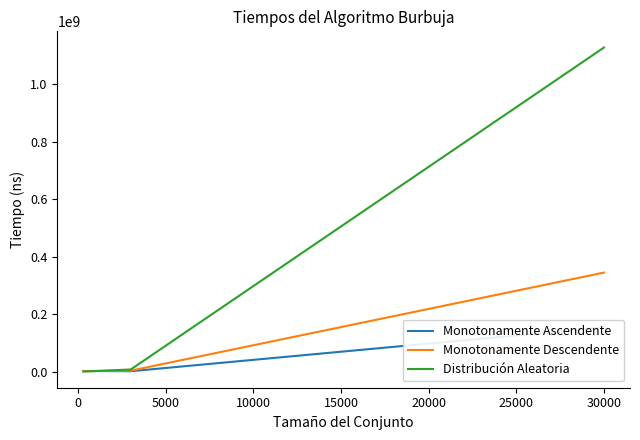

How many values in the Monotonamente Descendente series exceed 3542100?

1